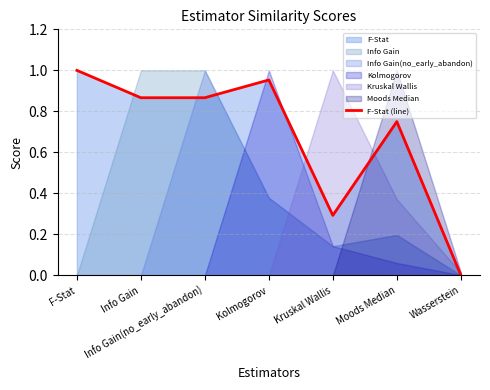

What is the sum of the values at Kolmogorov and Info Gain(no_early_abandon)?

1.8